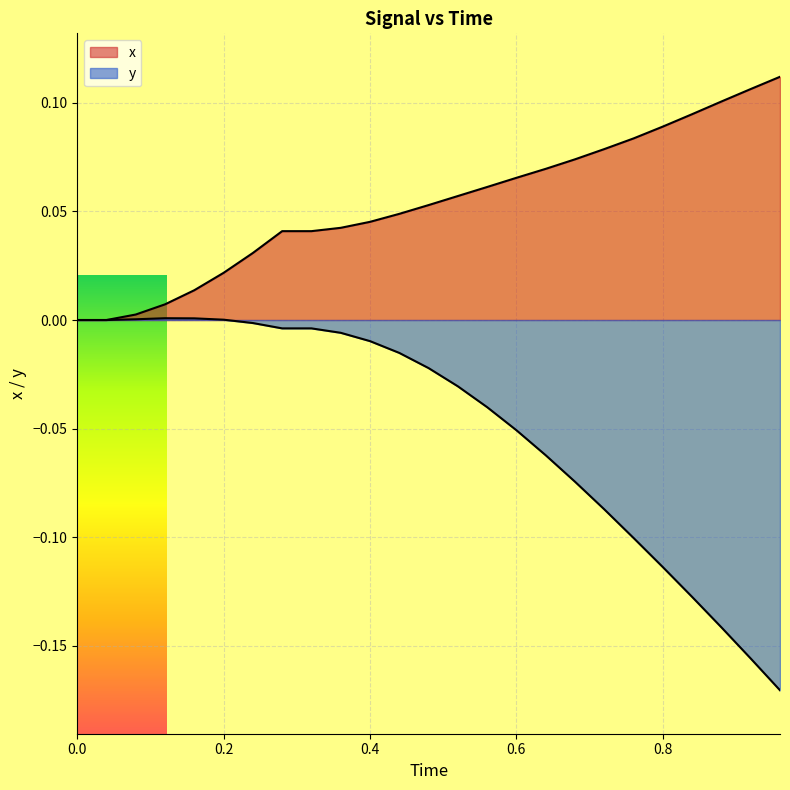

Count the number of categories in the chart.

25